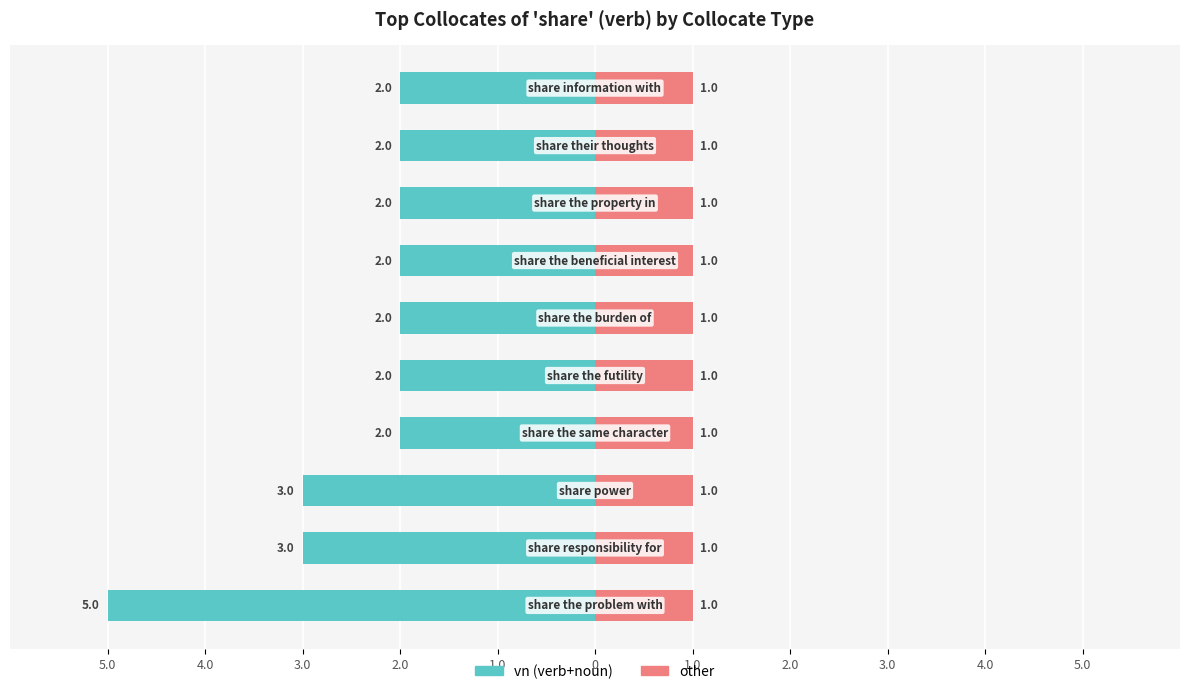

Is it true that other equals 0.8 at 5.0?

False